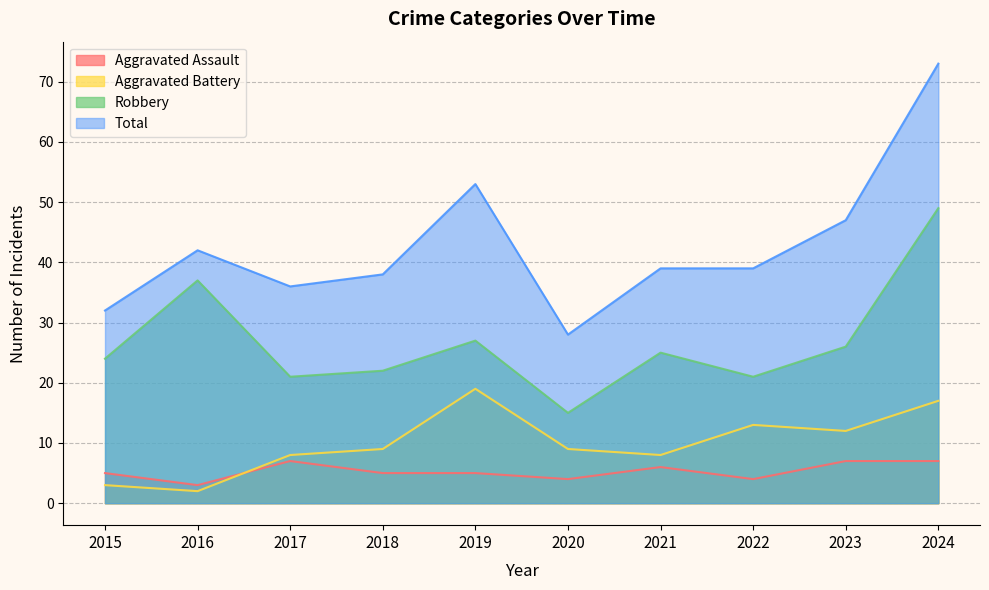

The Aggravated Battery series shows 8 at 2017. True or false?

True